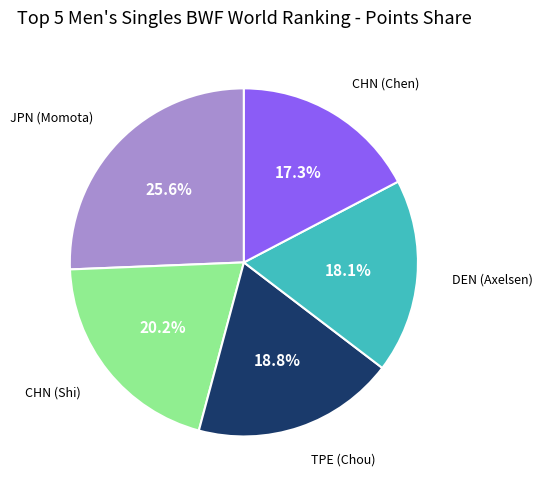

Approximately how many times larger is the value at TPE (Chou) compared to JPN (Momota)?

0.7